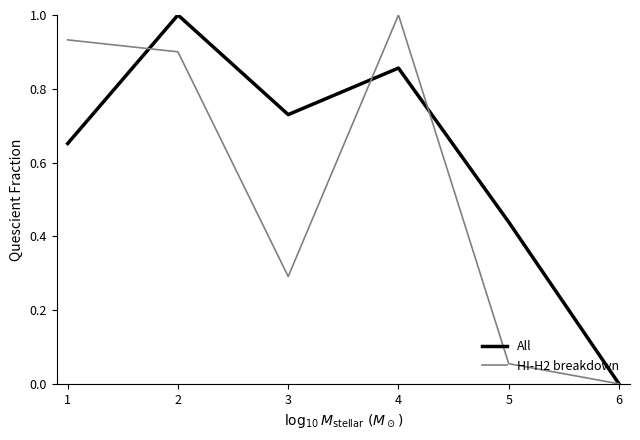

Where is the first local maximum for HI-H2 breakdown?

4